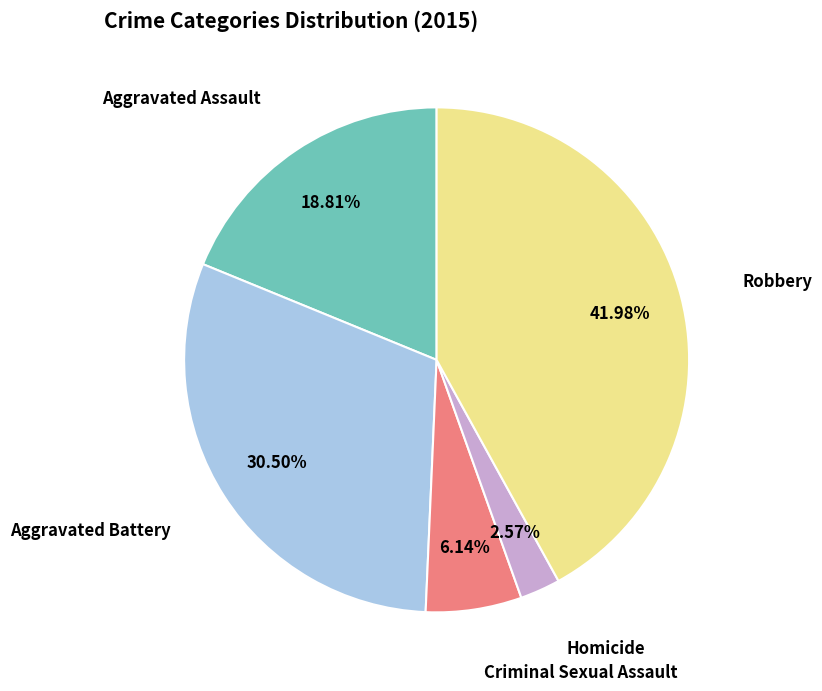

To the nearest percent, what is the combined percentage of Homicide and Aggravated Assault?

21%